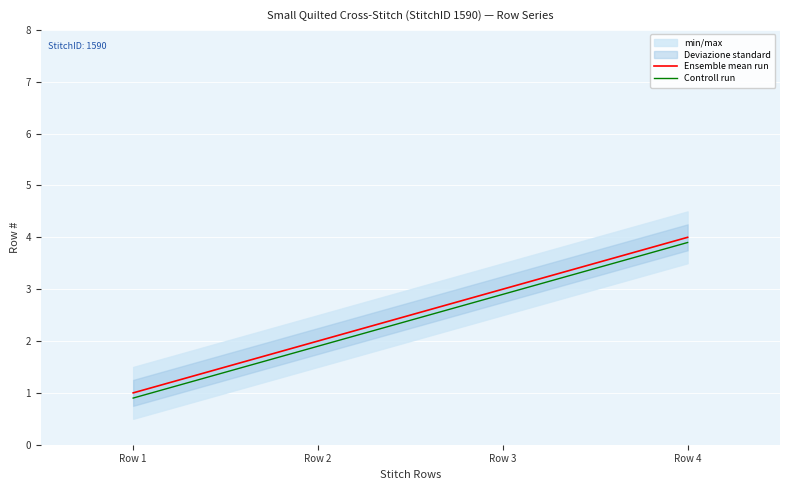

At which label does Controll run first exceed 2?

Row 3